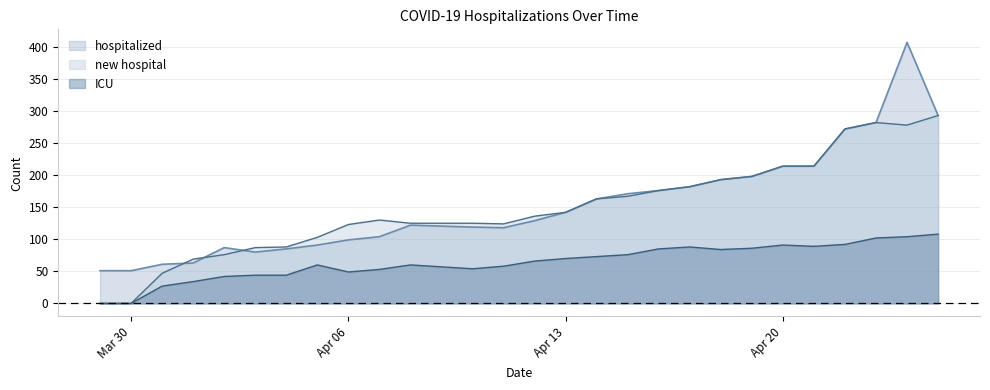

What position from the left is 2020-04-14?

16